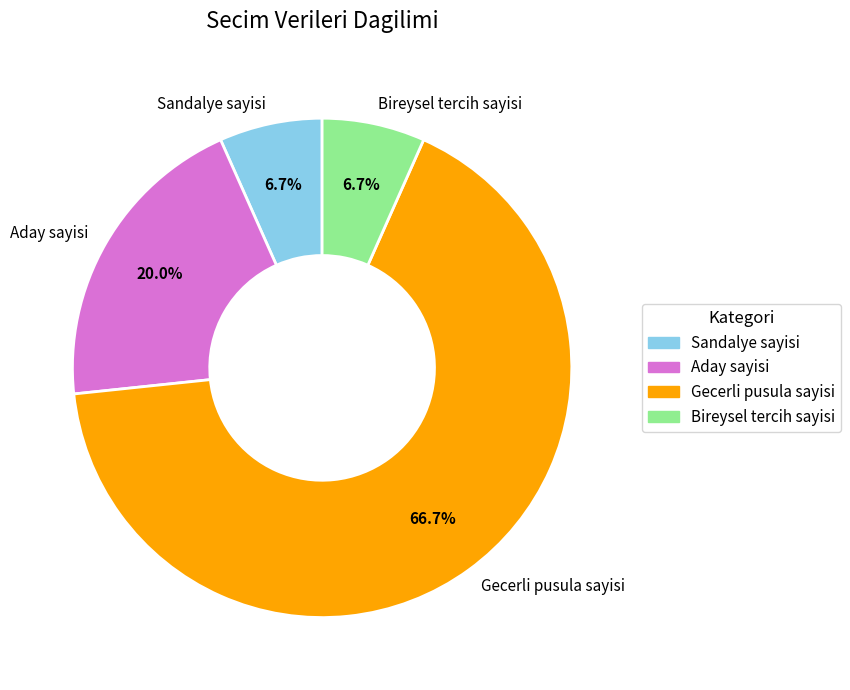

True or false: Bireysel tercih sayisi accounts for 7% of the total.

True